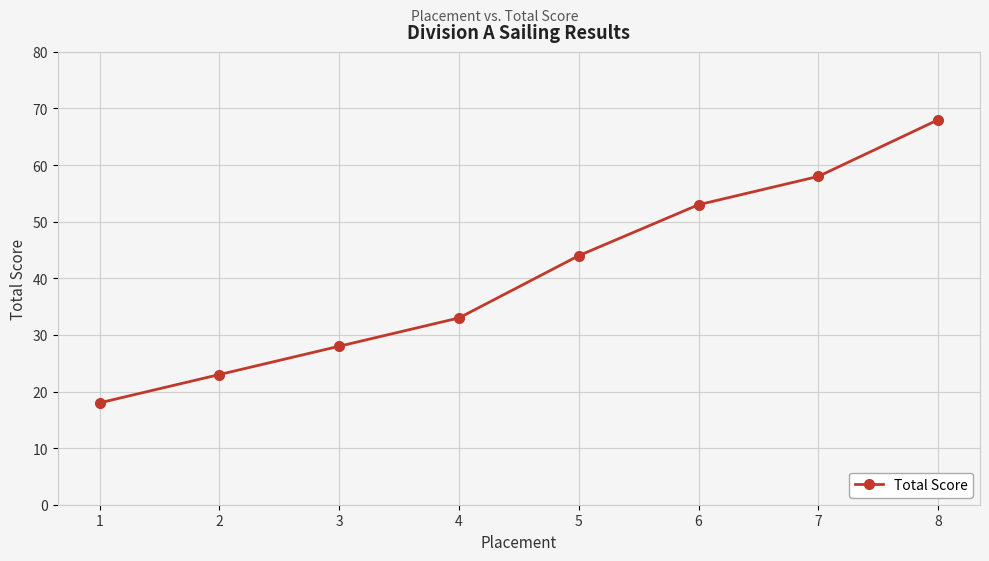

Where is the data nearest to the value 43?

5